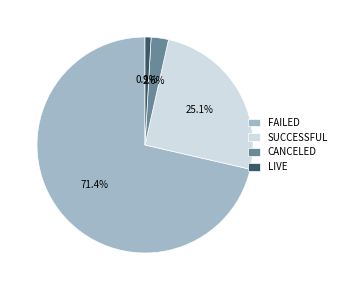

How much of the chart is everything except FAILED?

28.6%